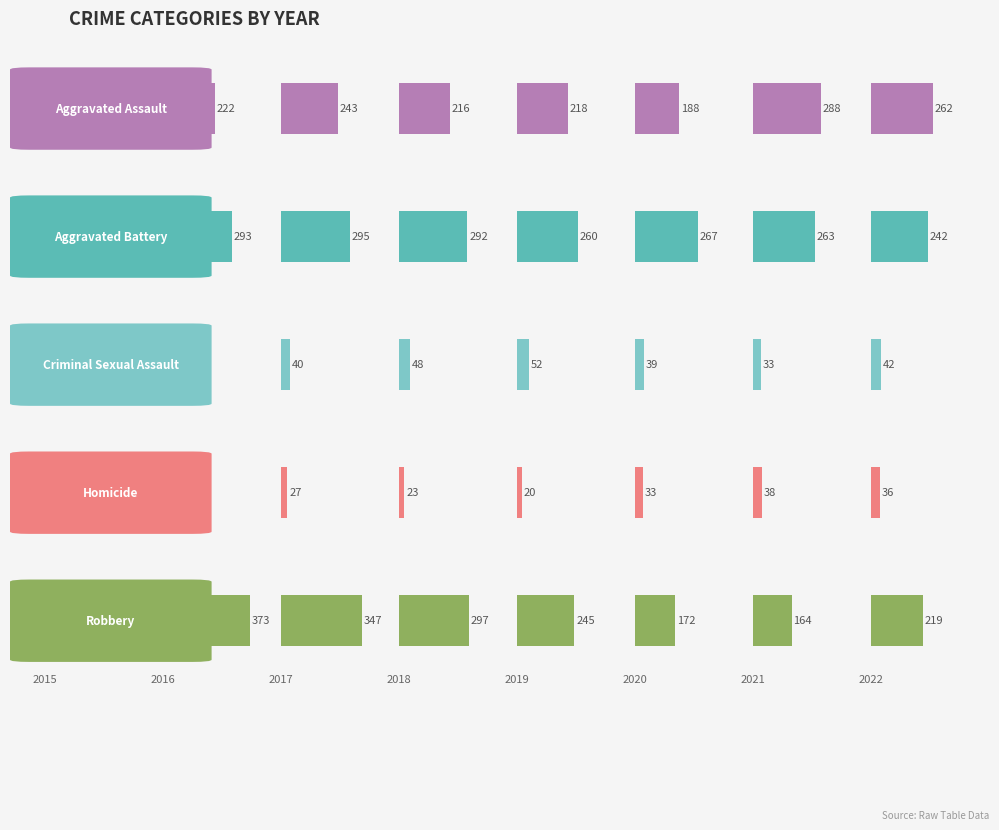

Rank the series by their maximum value, from highest to lowest.

Robbery, Aggravated Battery, Aggravated Assault, Criminal Sexual Assault, Homicide